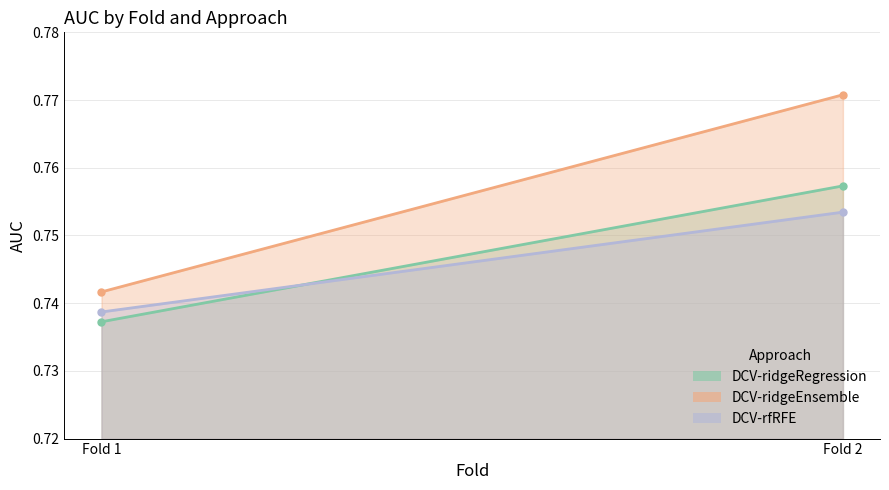

How many data points does each series have?

2